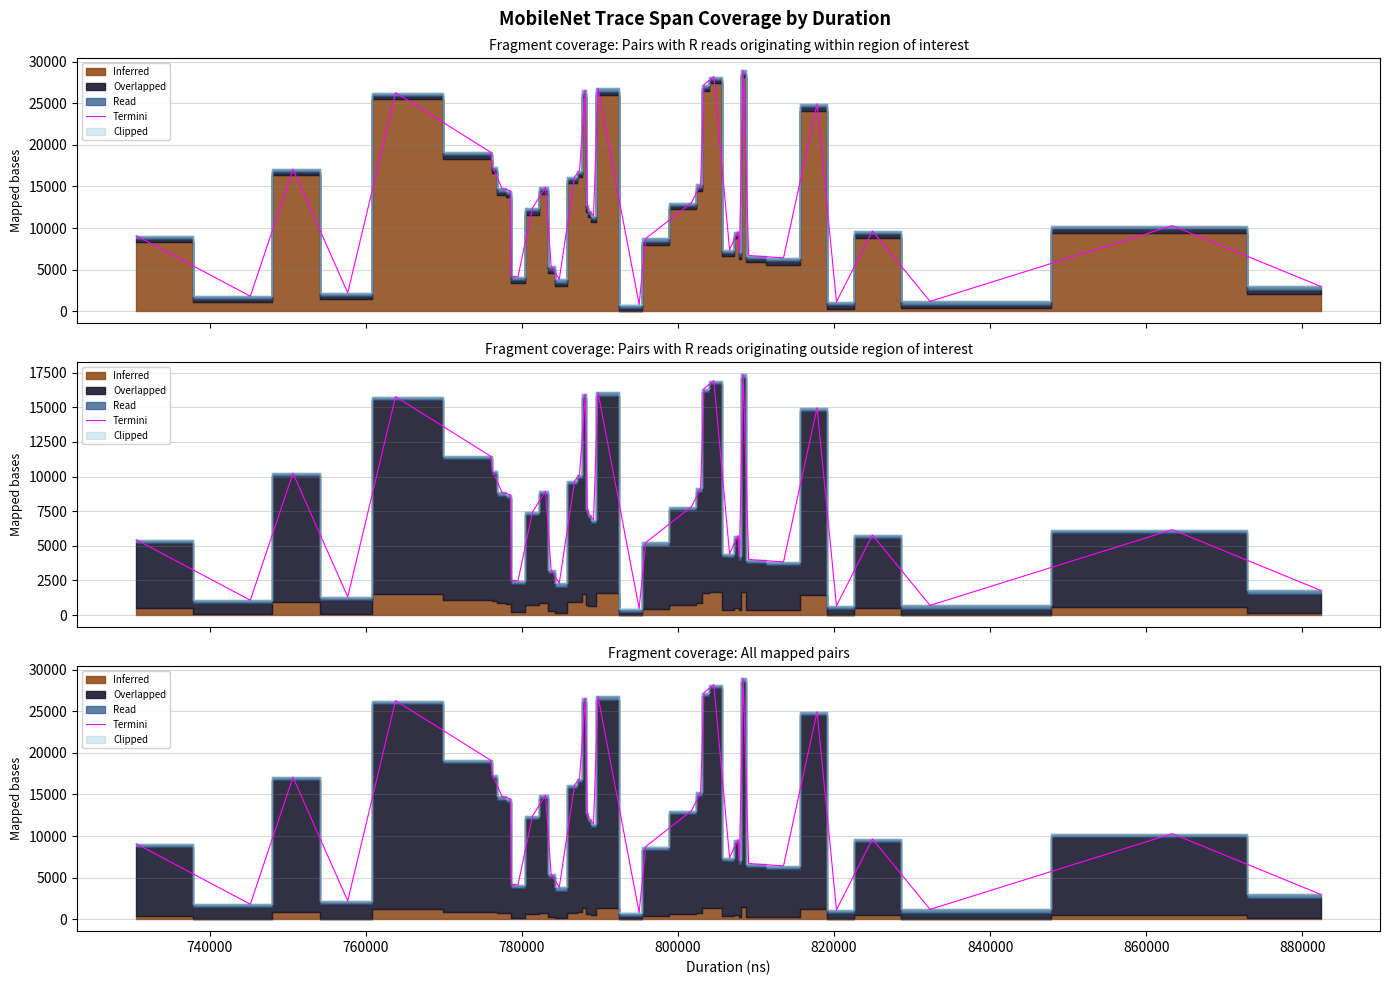

How many lines are shown in the chart?

1